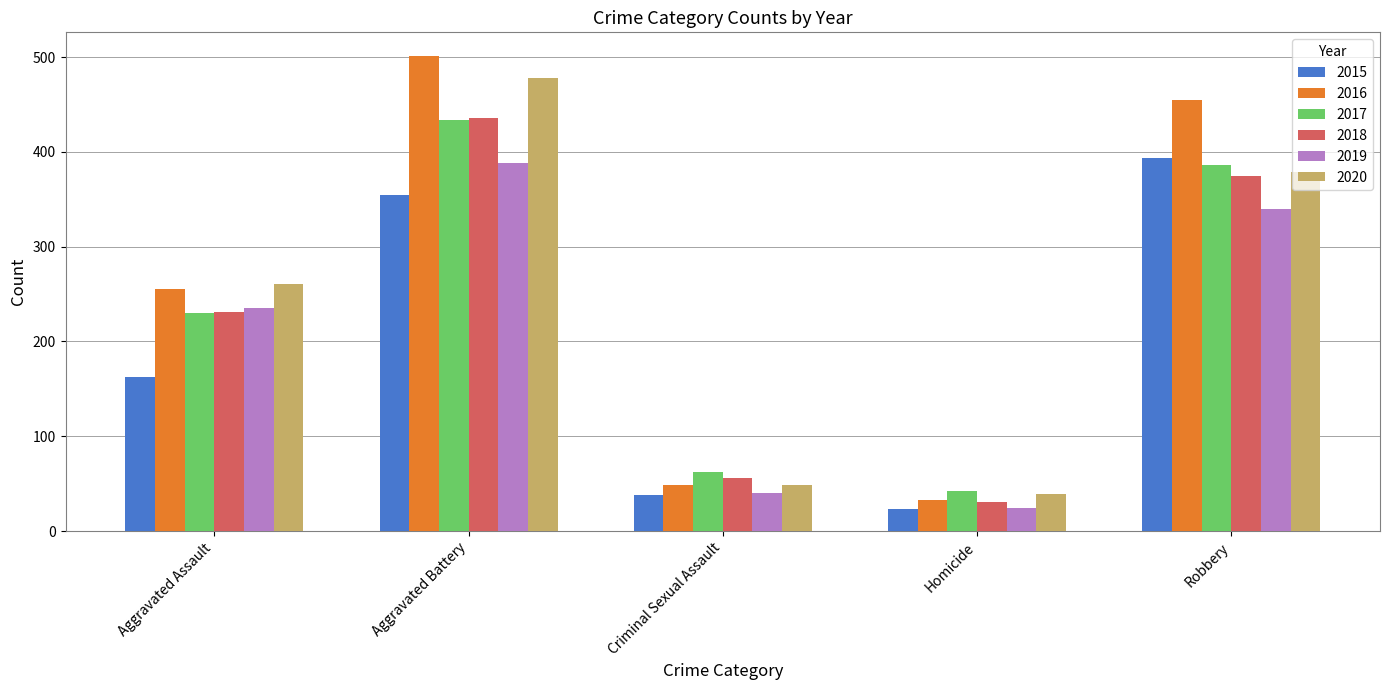

Which series has the largest range (max minus min)?

2016